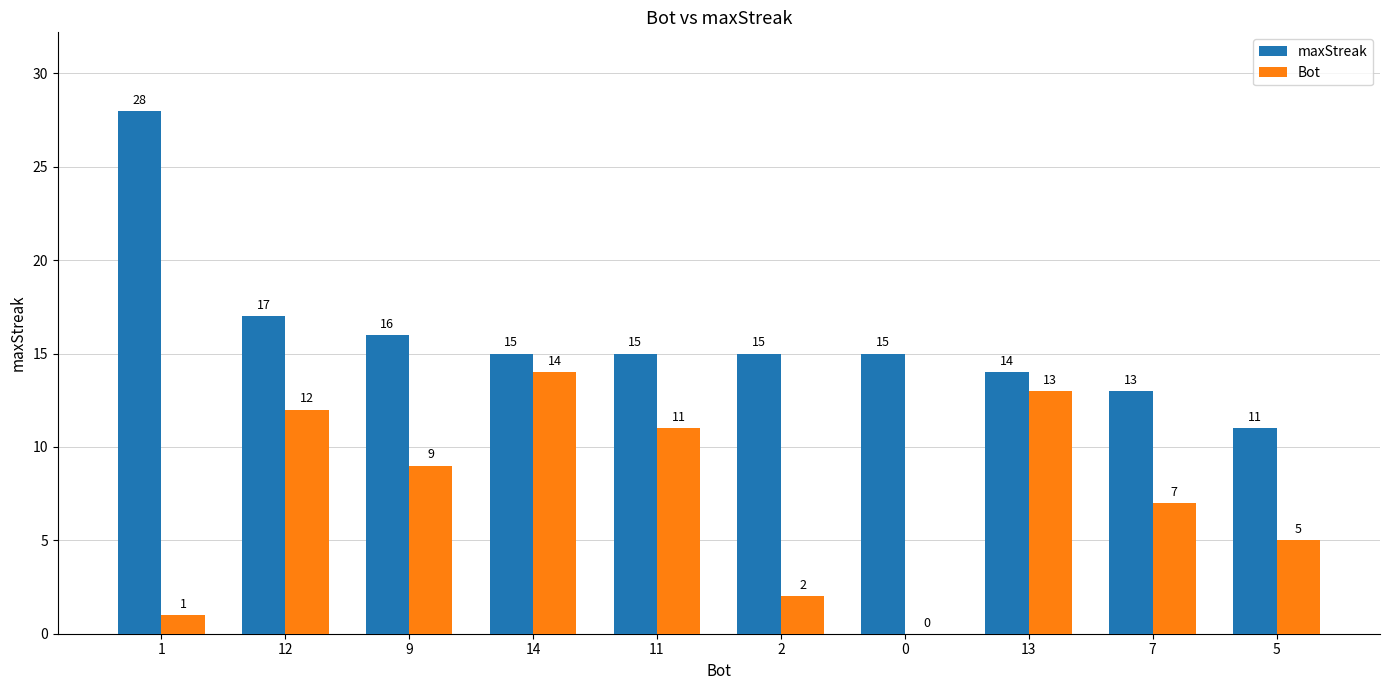

What is the sum of all maxStreak values?

159